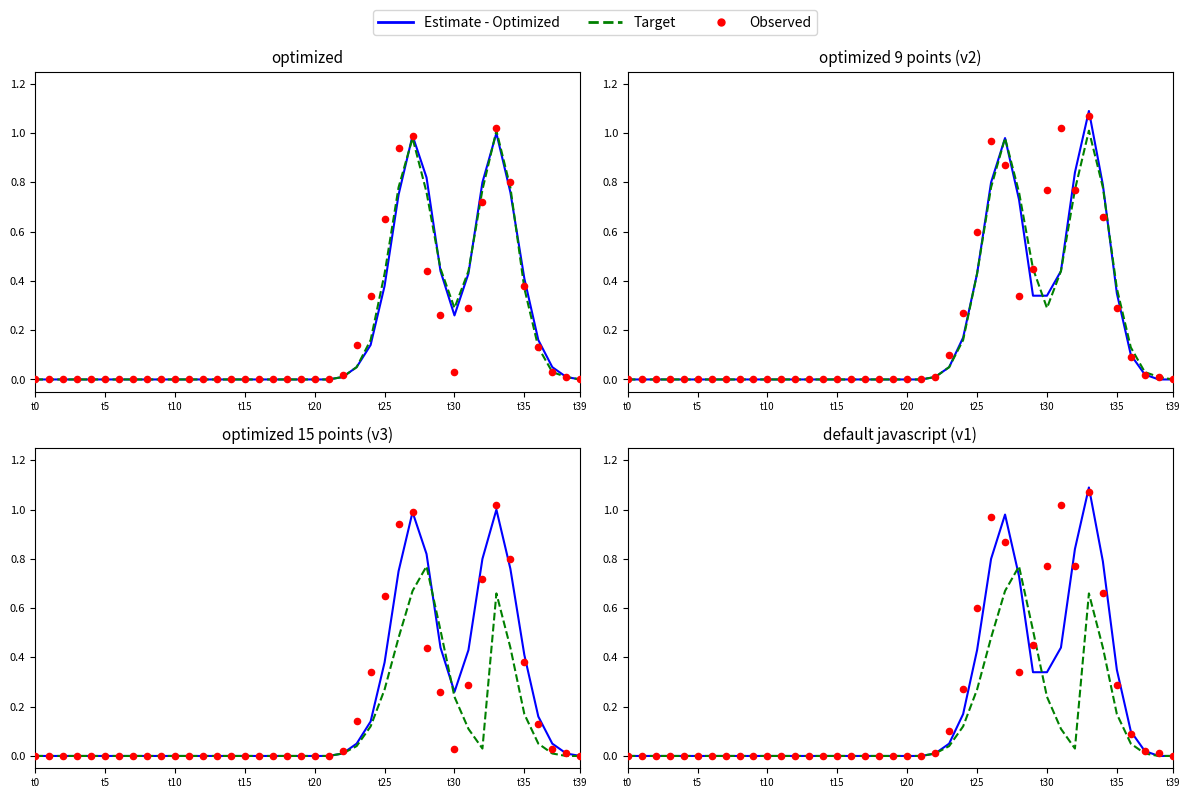

Which series has the largest Y range (max minus min)?

Estimate - Optimized